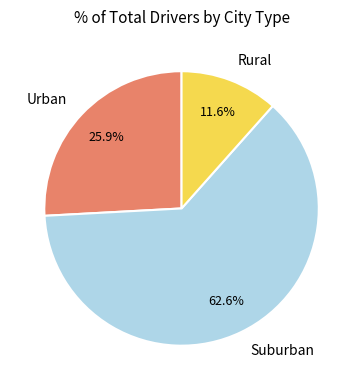

Does any single category account for the majority?

Yes